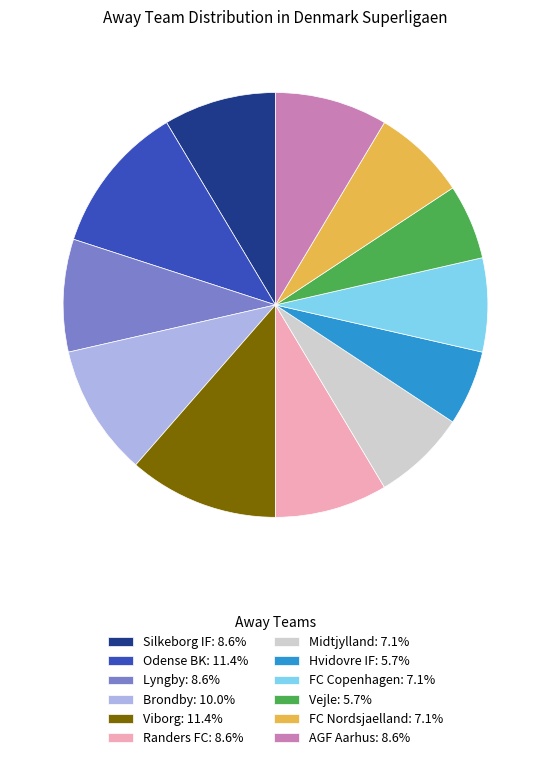

Is the sum of Viborg: 11.4% and Midtjylland: 7.1% greater than half?

No